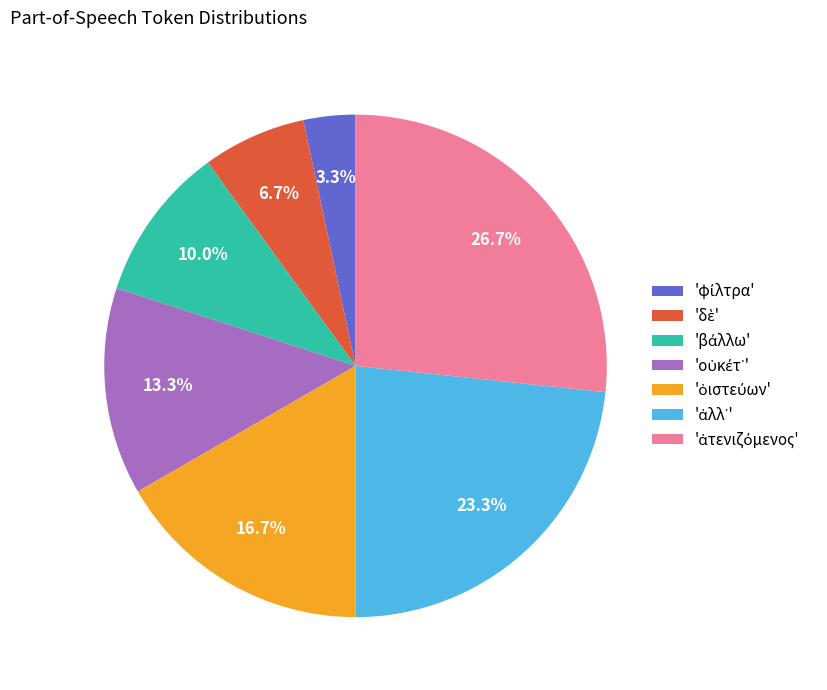

Is there a majority slice in this chart?

No